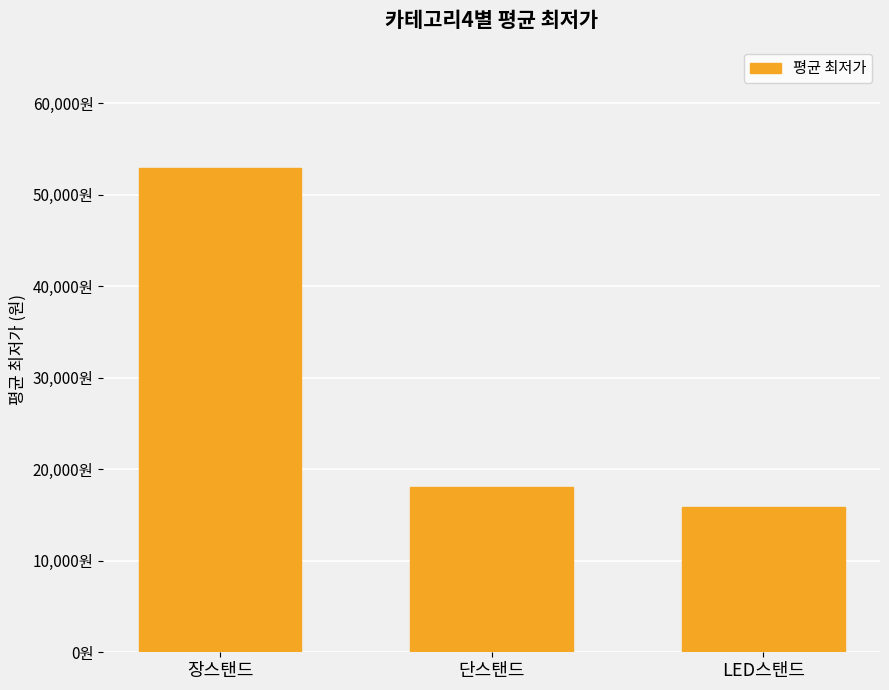

What is the minimum value shown in the chart?

15900